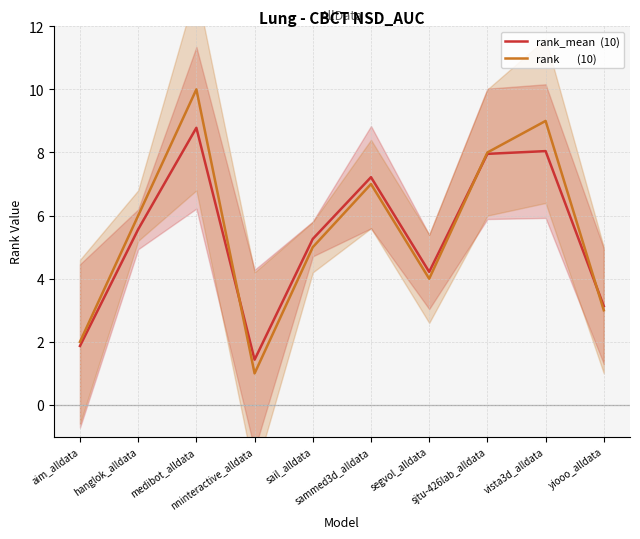

Between which two adjacent categories do rank_mean  (10) and rank       (10) first intersect?

medibot_alldata and nninteractive_alldata